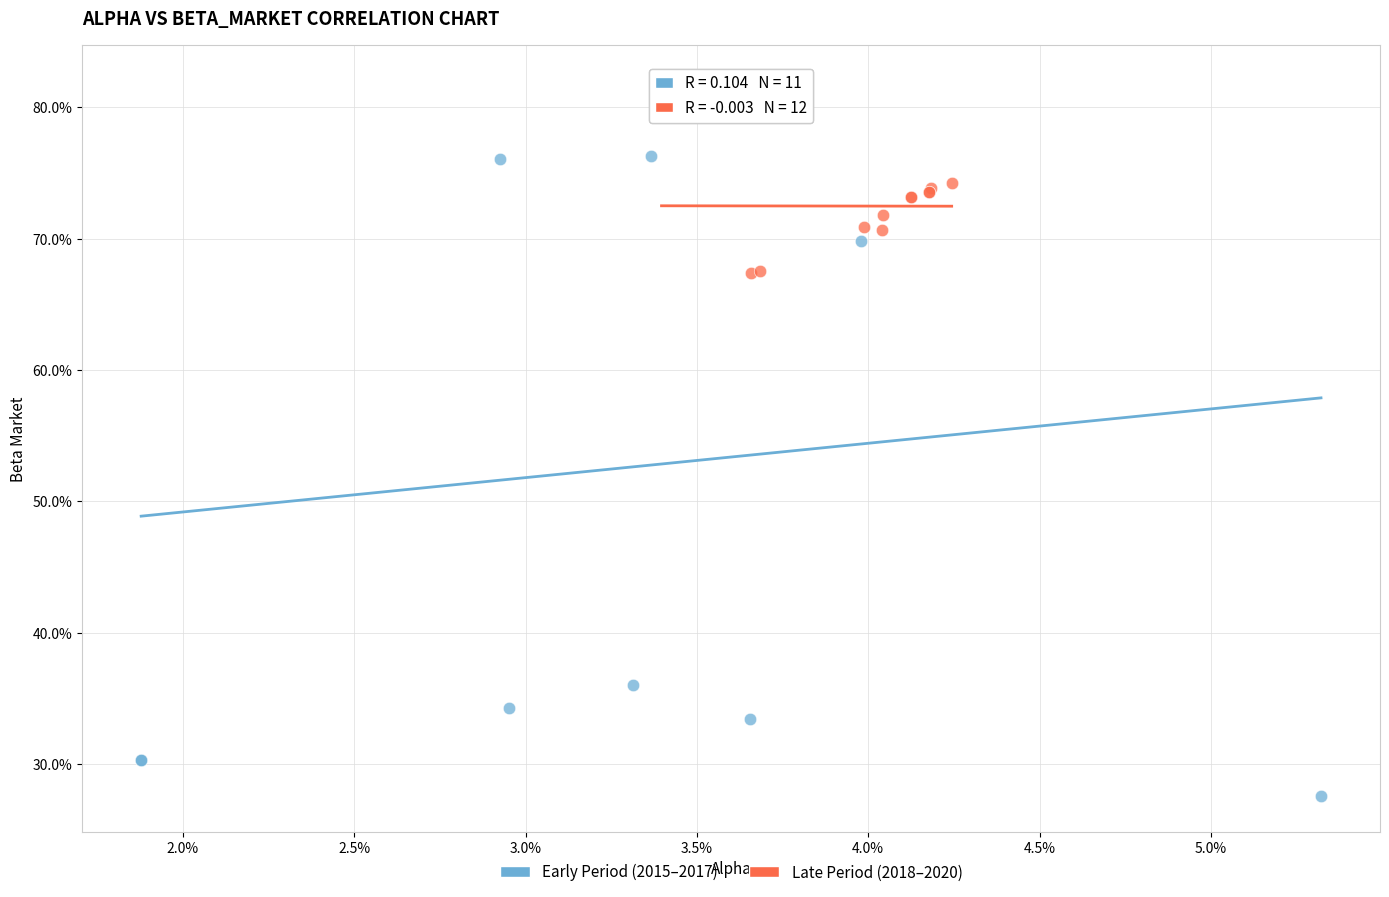

What are all the series names shown in the legend?

Early Period (2015–2017), Late Period (2018–2020)